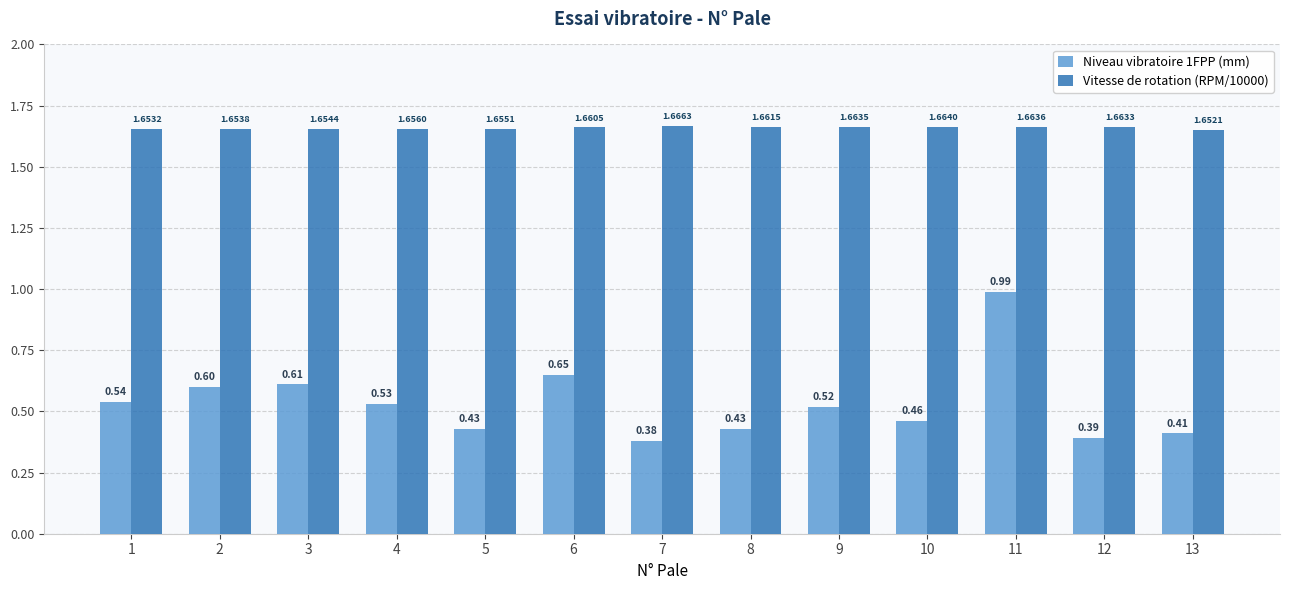

Which series has the largest range (max minus min)?

Niveau vibratoire 1FPP (mm)